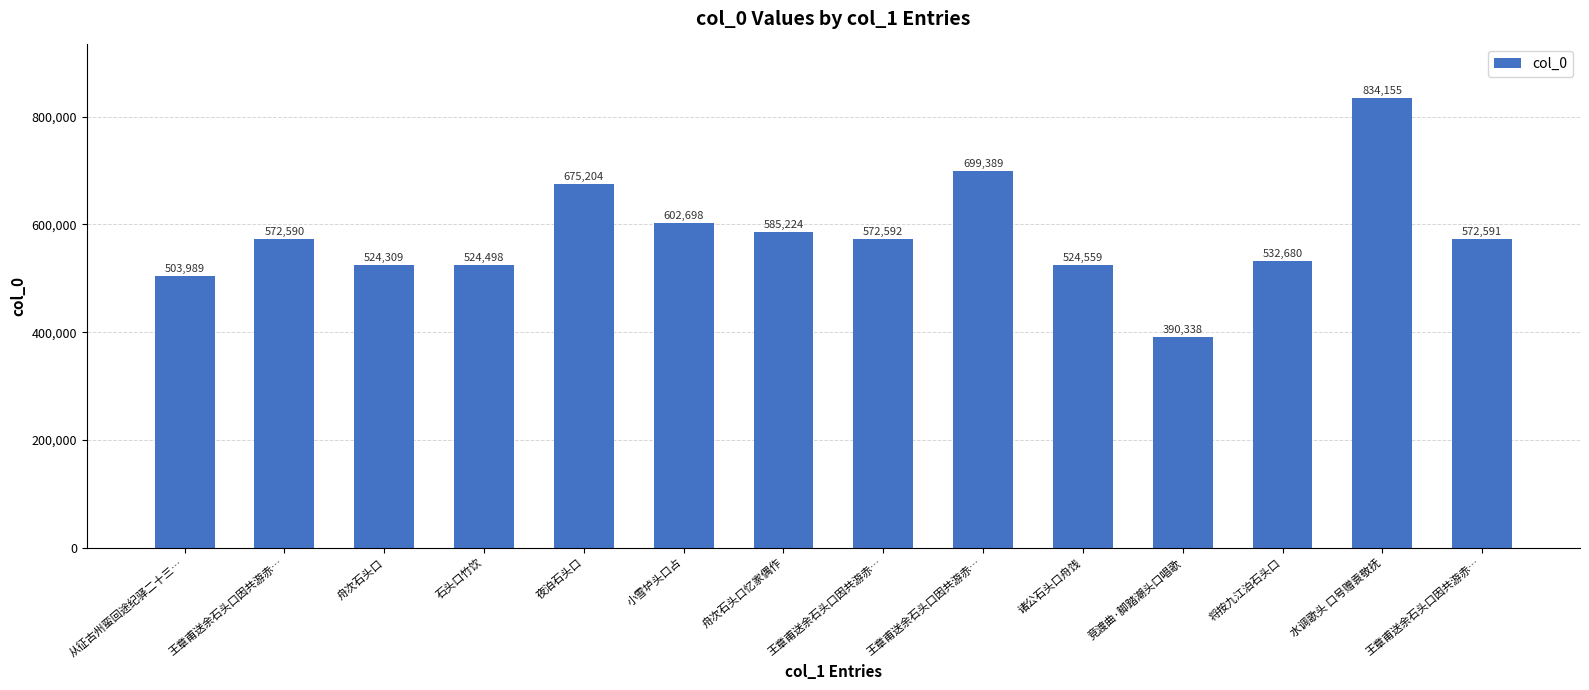

Are the bars horizontal?

No